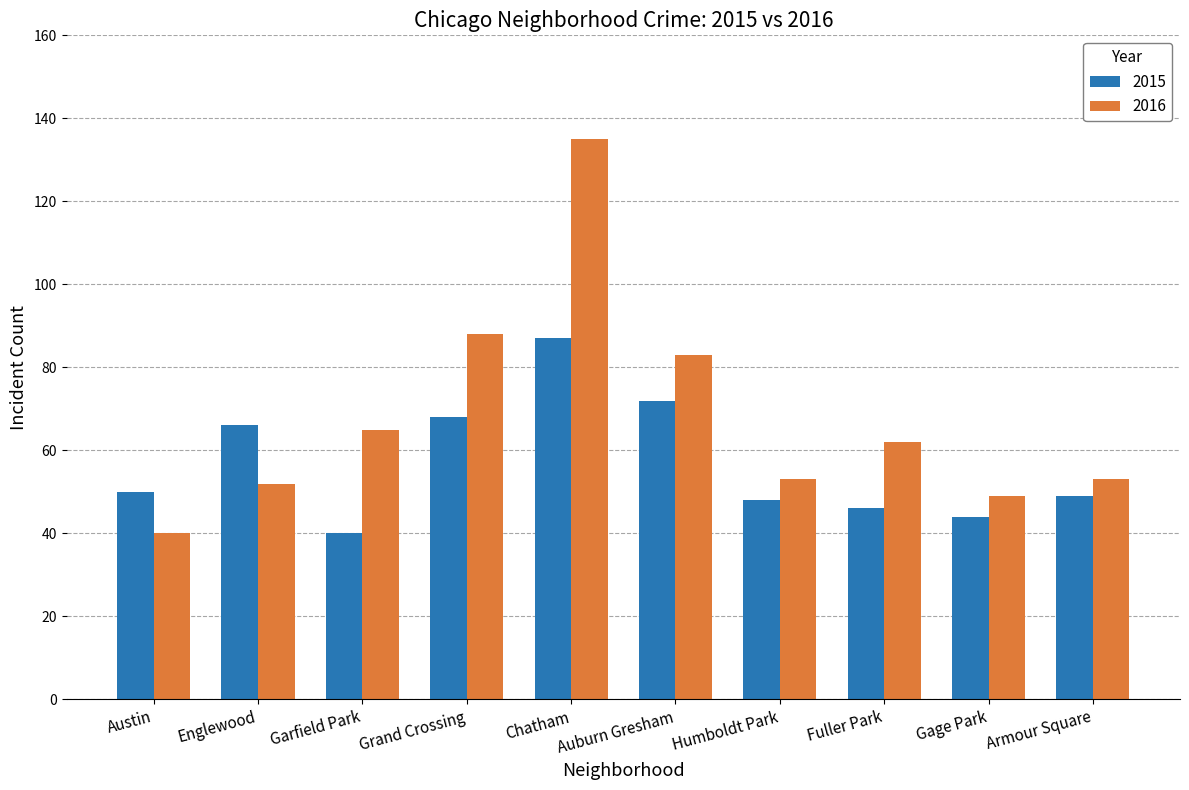

Between Fuller Park and Armour Square, which series saw the biggest shift?

2016